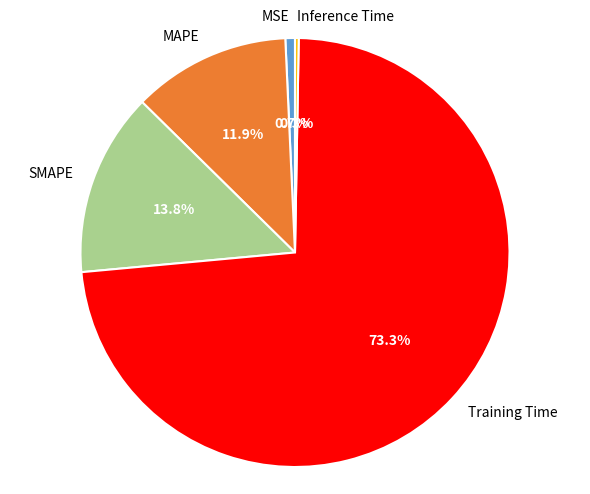

Which has a higher value, MAPE or Training Time?

Training Time